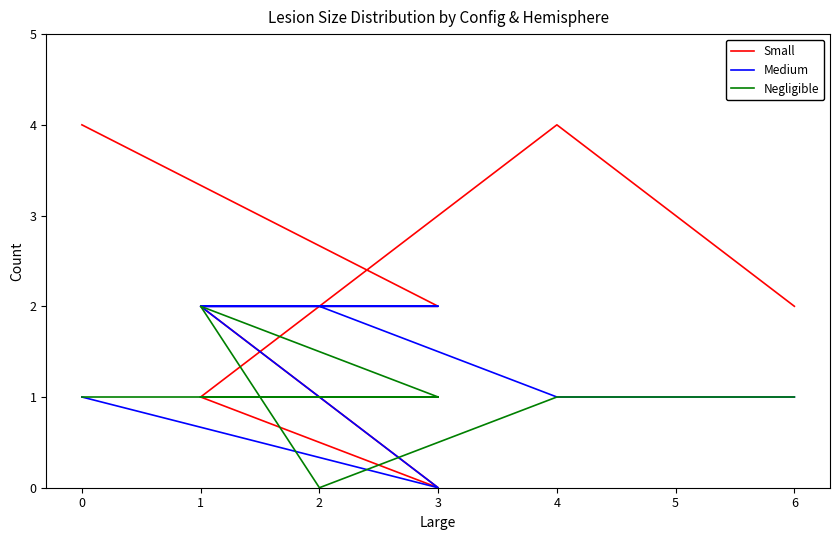

How many times do Medium and Negligible cross each other?

1